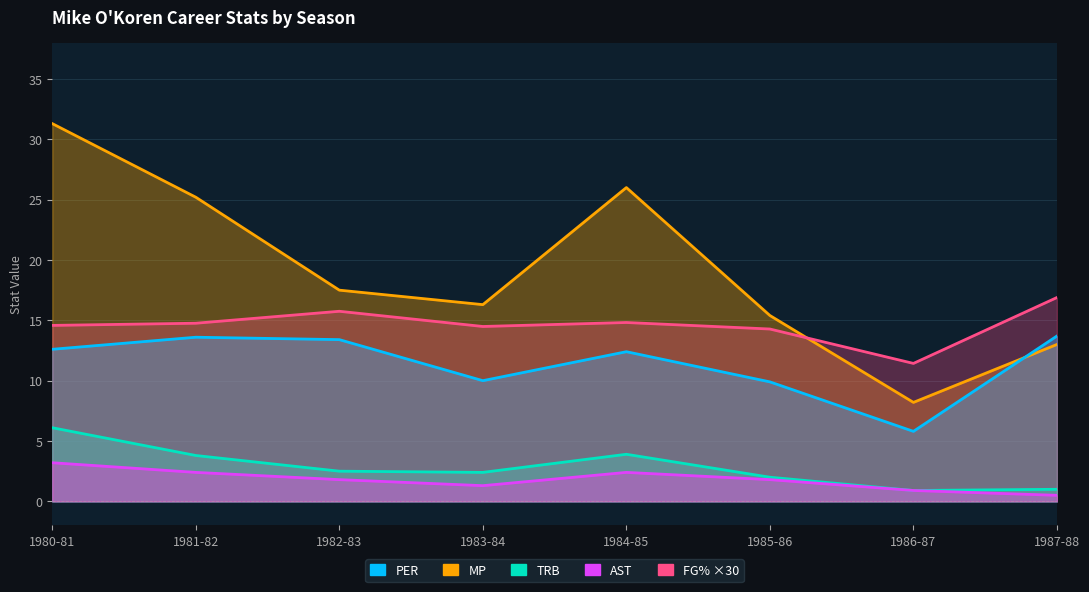

What is the difference between the maximum and second lowest values in the MP series?

18.3